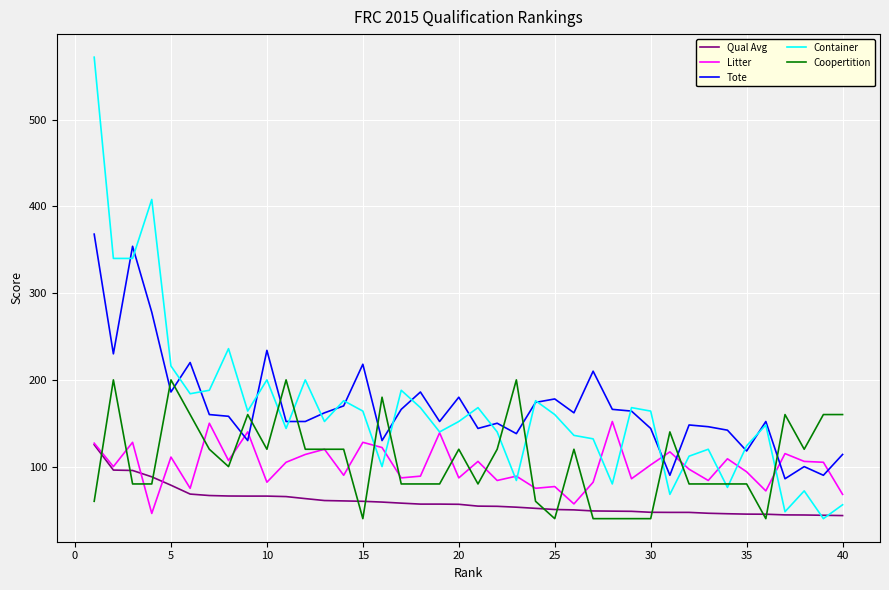

What is the minimum value shown in the chart?

40.0